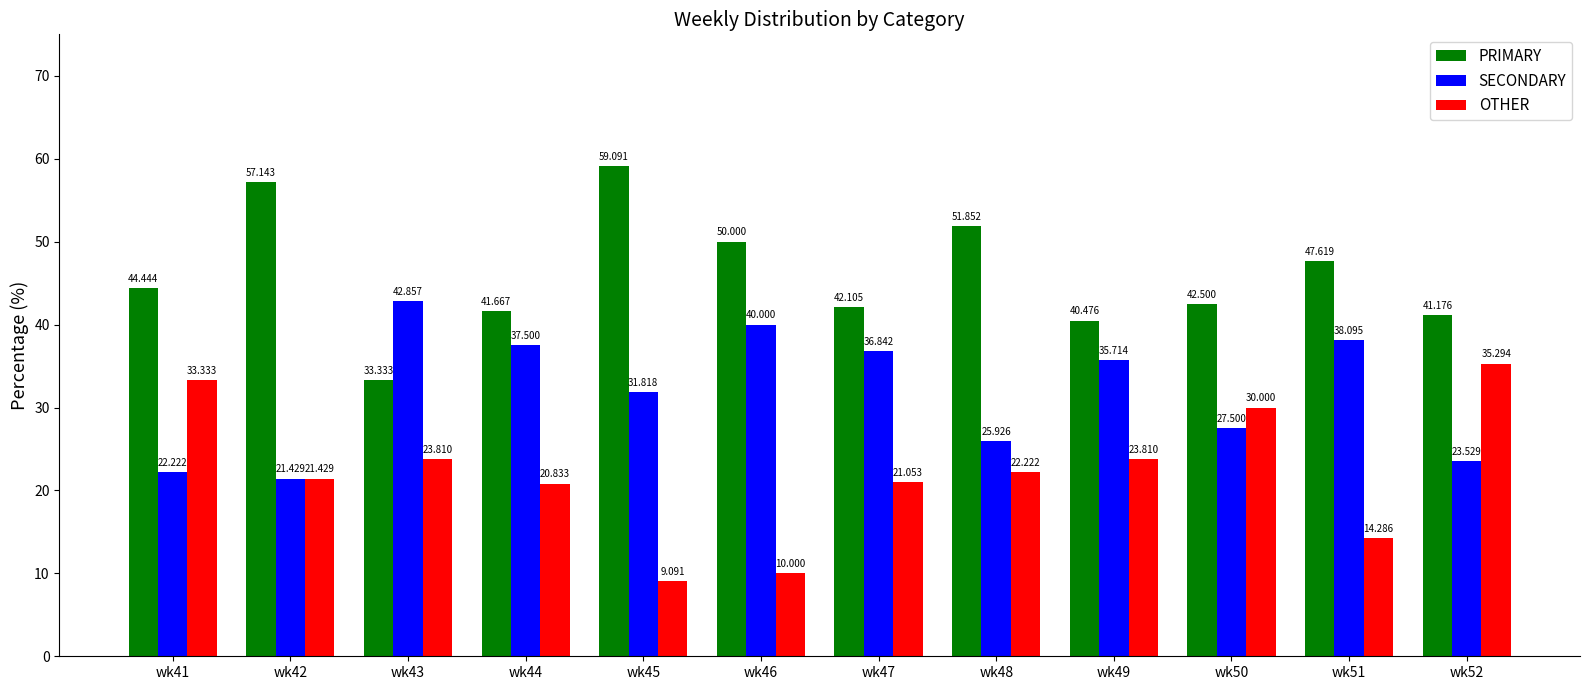

List the labels in order of SECONDARY value, smallest first.

wk42, wk41, wk52, wk48, wk50, wk45, wk49, wk47, wk44, wk51, wk46, wk43